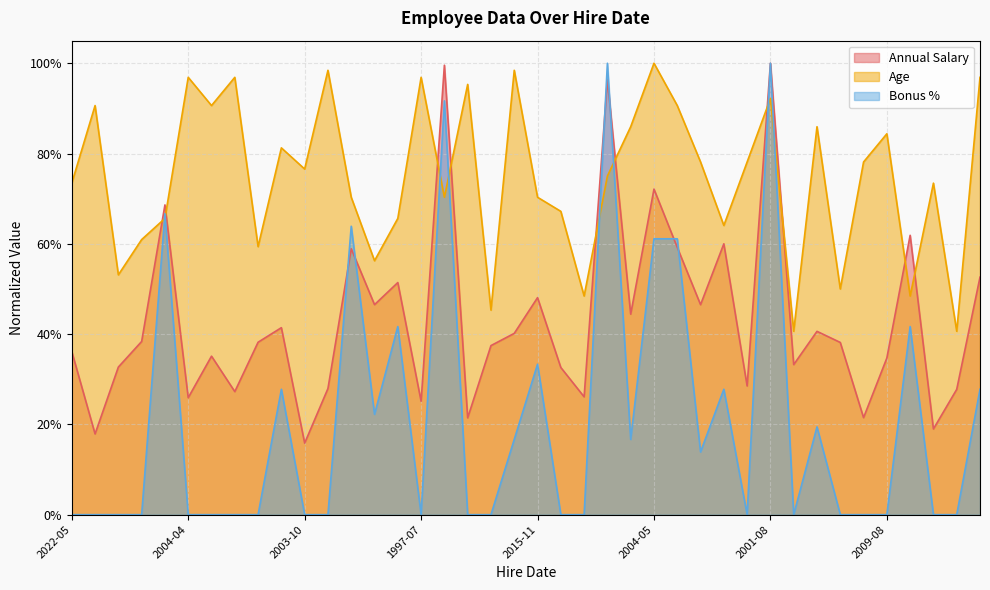

Which series has the largest total across all categories?

Age